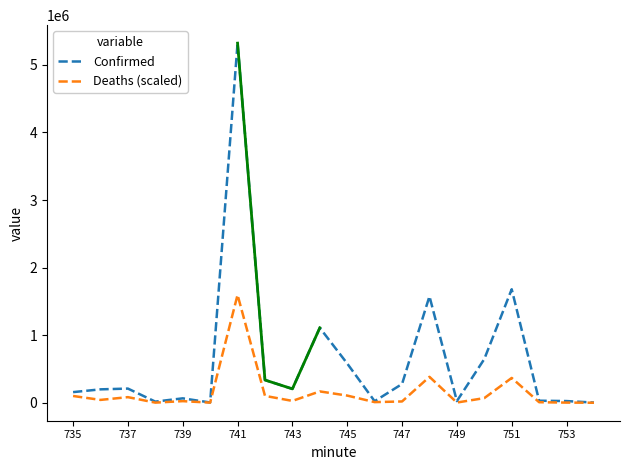

List the series in order of their overall mean, lowest first.

Deaths (scaled), Confirmed